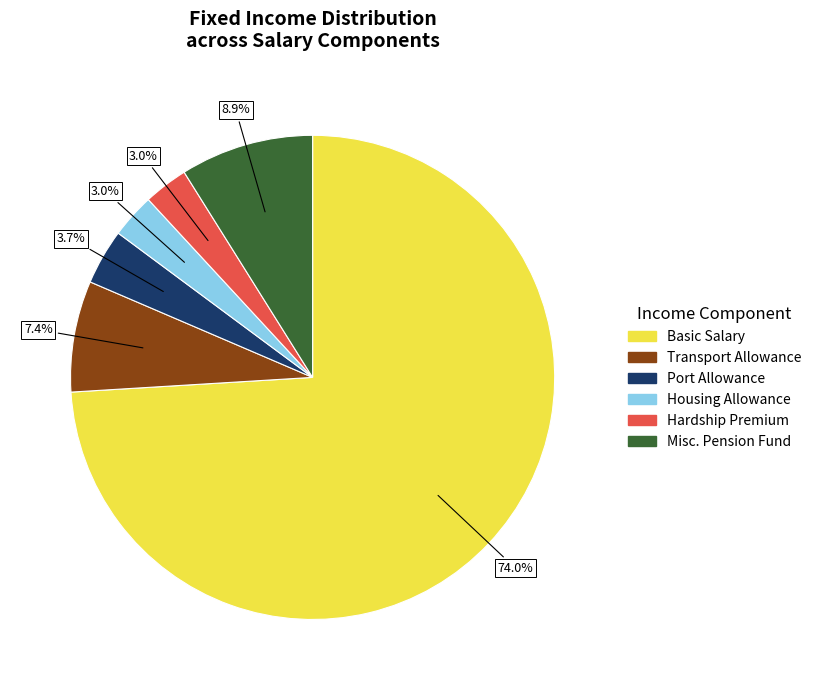

Which slice is the largest?

Basic Salary